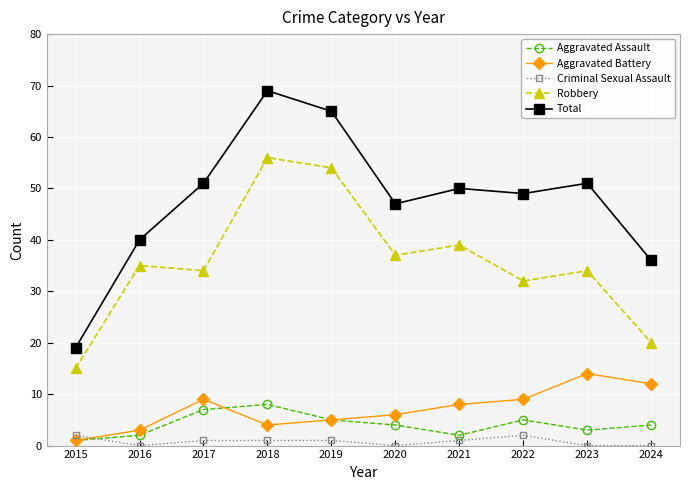

True or false: Aggravated Battery and Criminal Sexual Assault intersect in this chart.

True